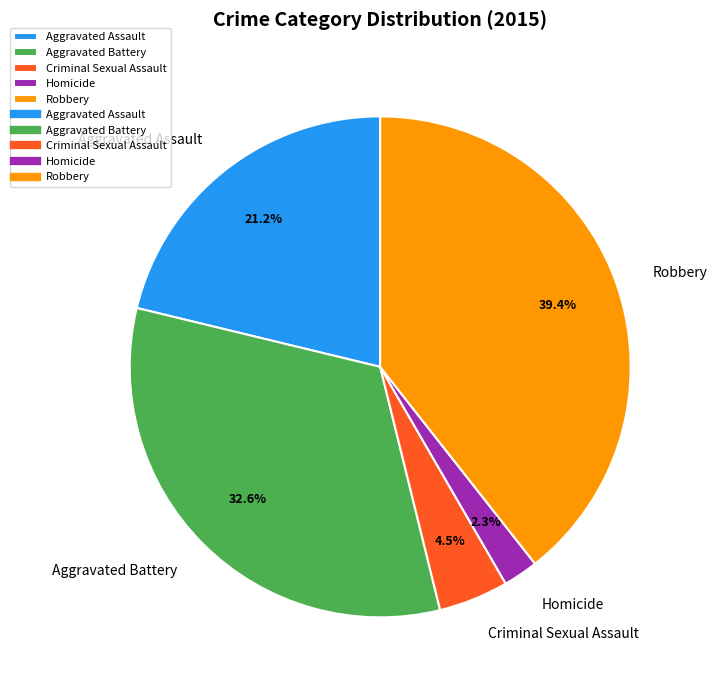

Approximately how many times larger is the value at Aggravated Assault compared to Robbery?

0.5